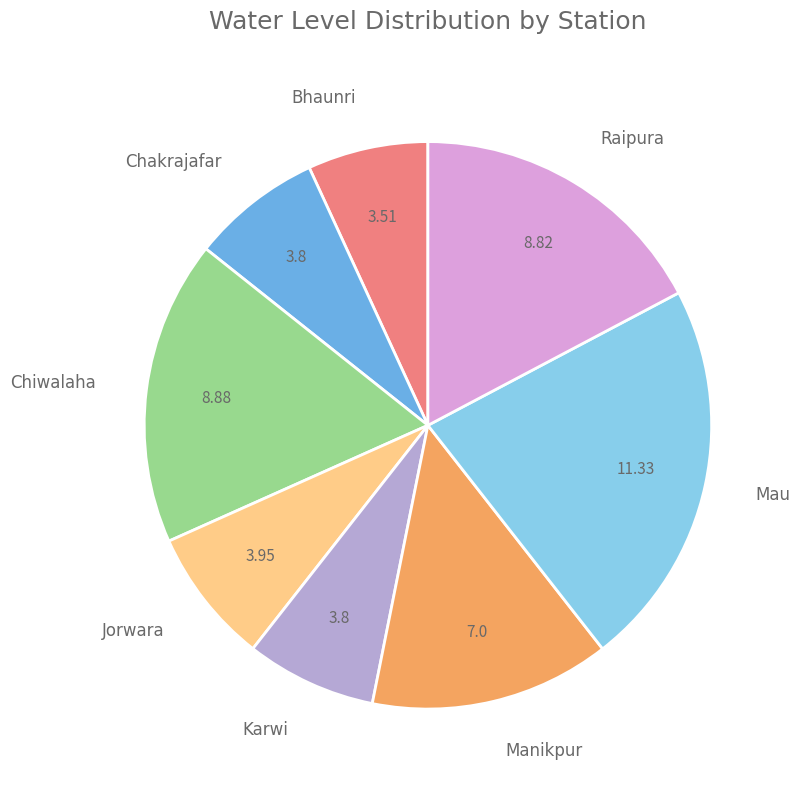

Is there any slice that represents more than half of the pie?

No